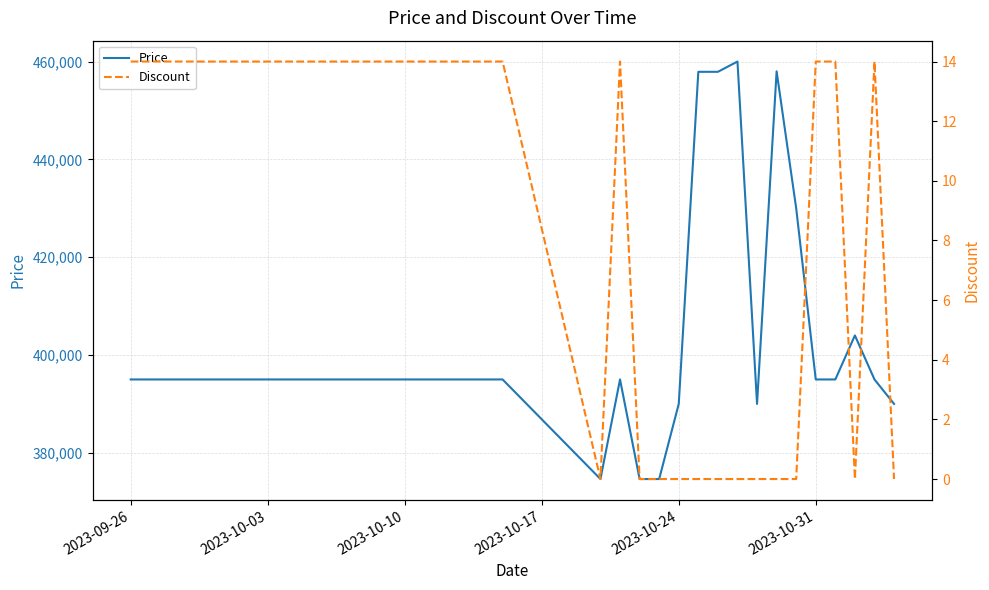

What are all the series names shown in the legend?

Price, Discount